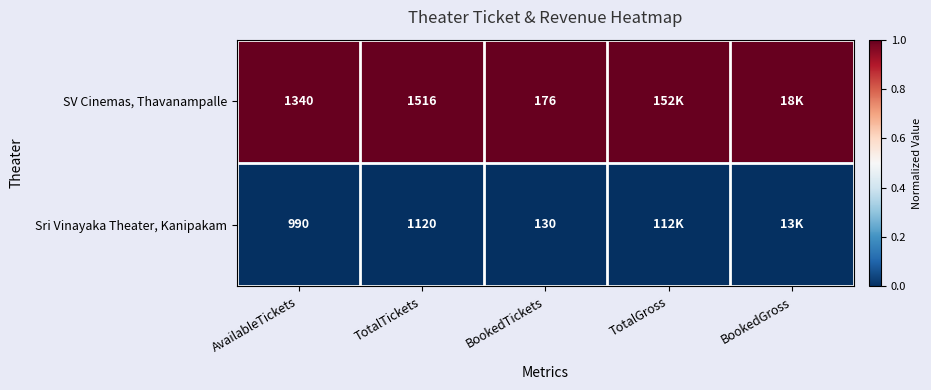

Between AvailableTickets and TotalTickets, which series saw the biggest shift?

SV Cinemas, Thavanampalle